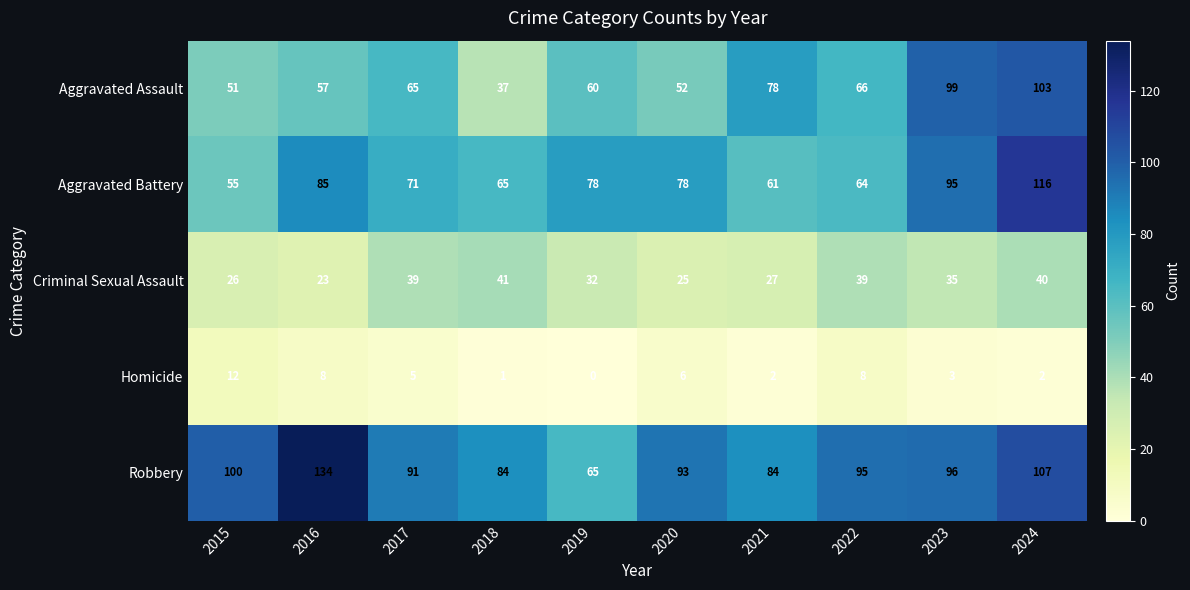

At which label does Aggravated Battery first exceed 78?

2016